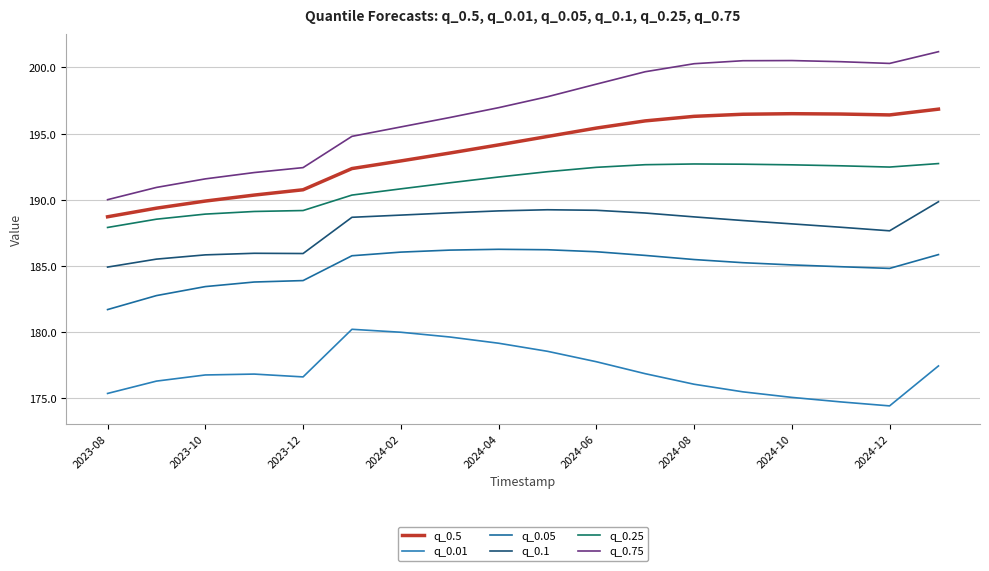

Which series has the widest spread of values?

q_0.75